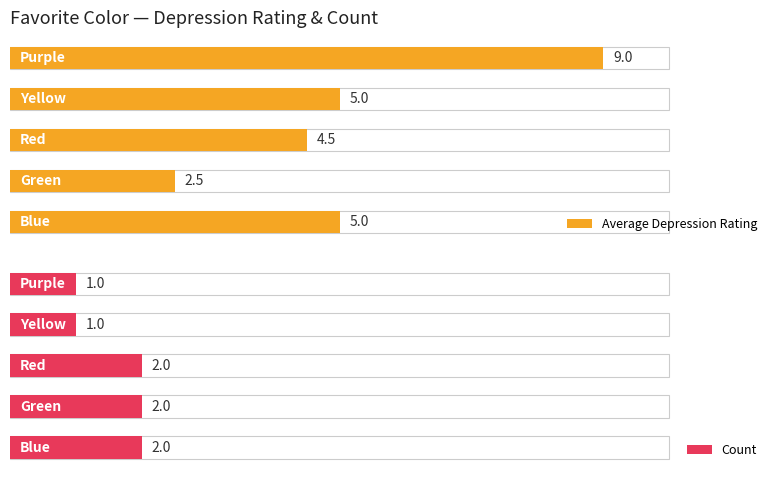

What are all the series names shown in the legend?

Average Depression Rating, Count